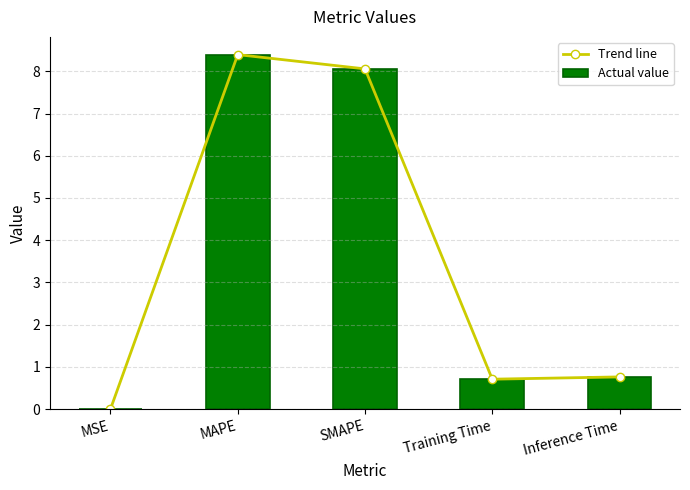

Which category has the highest value in the Actual value series?

MAPE